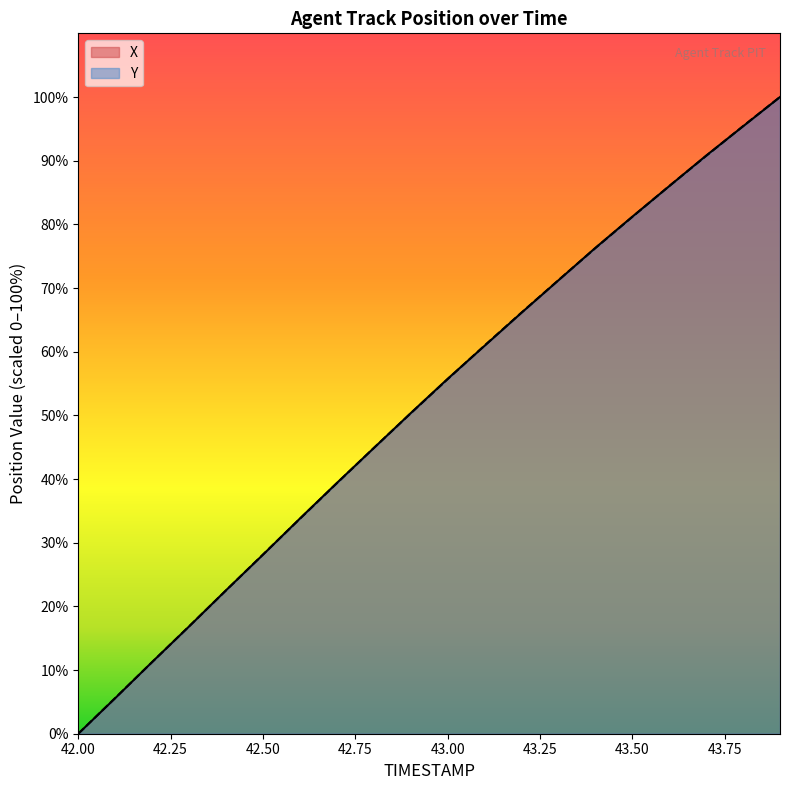

Which has a higher value, 42.5 or 43.1?

43.1